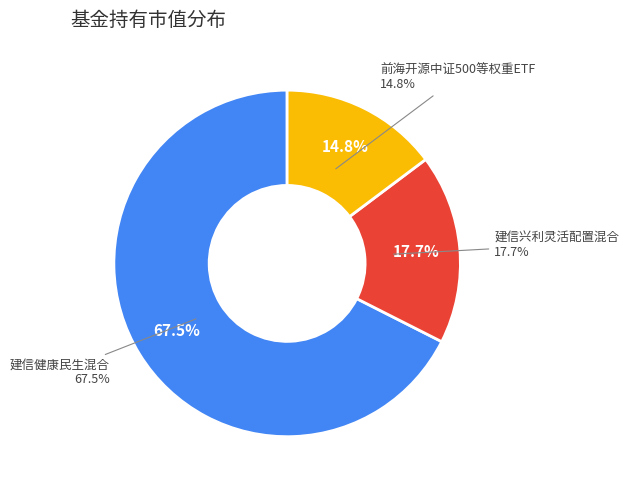

How many segments does this pie chart have?

3